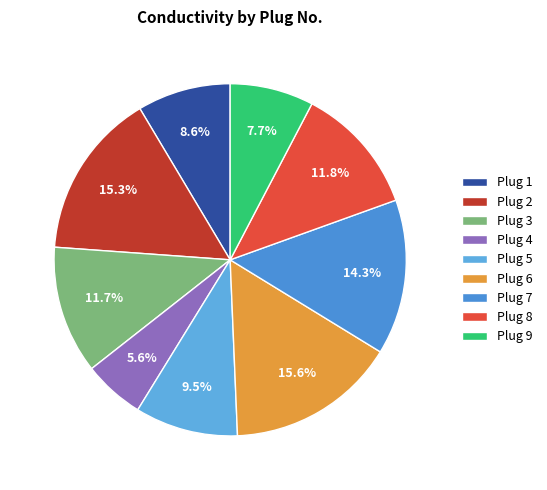

Which category has the smallest portion of the pie?

Plug 4